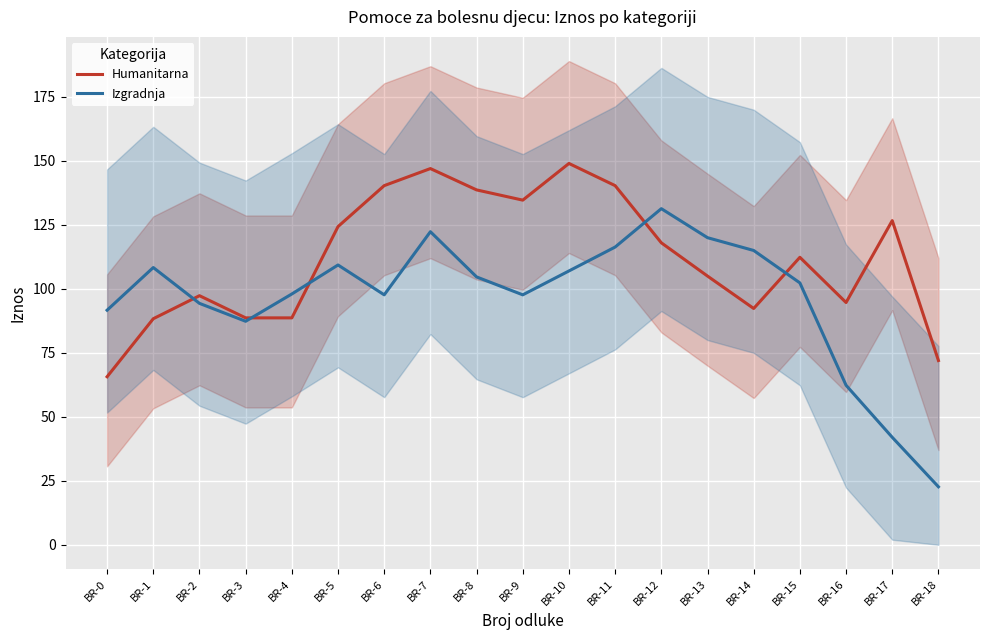

How many values in the Humanitarna series are below 112?

9